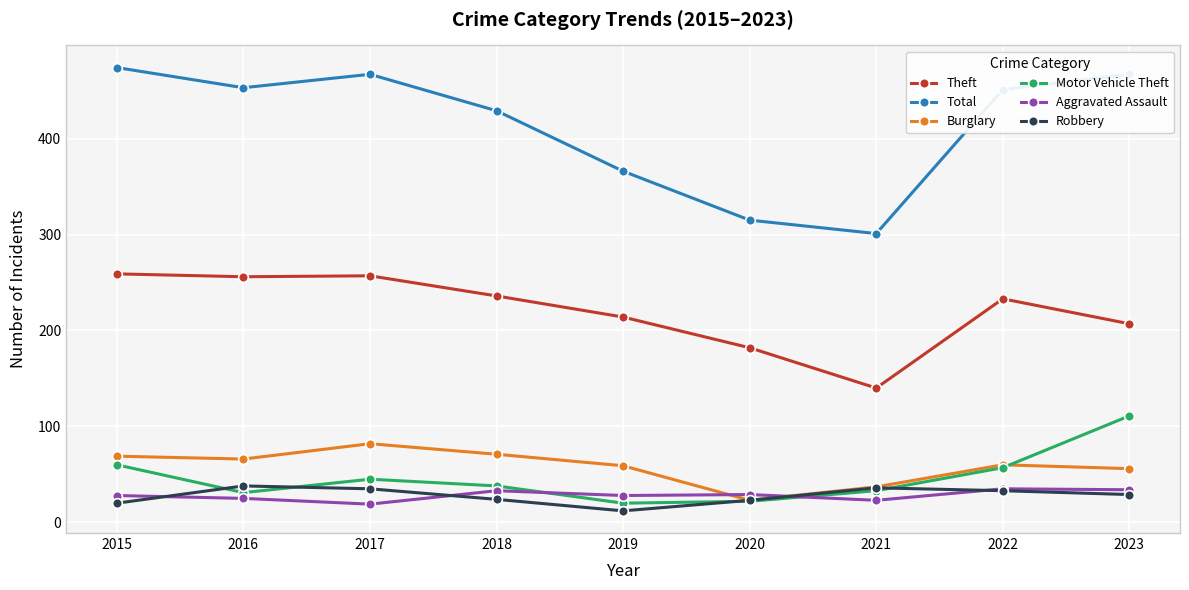

True or false: Motor Vehicle Theft and Theft cross at least once.

False